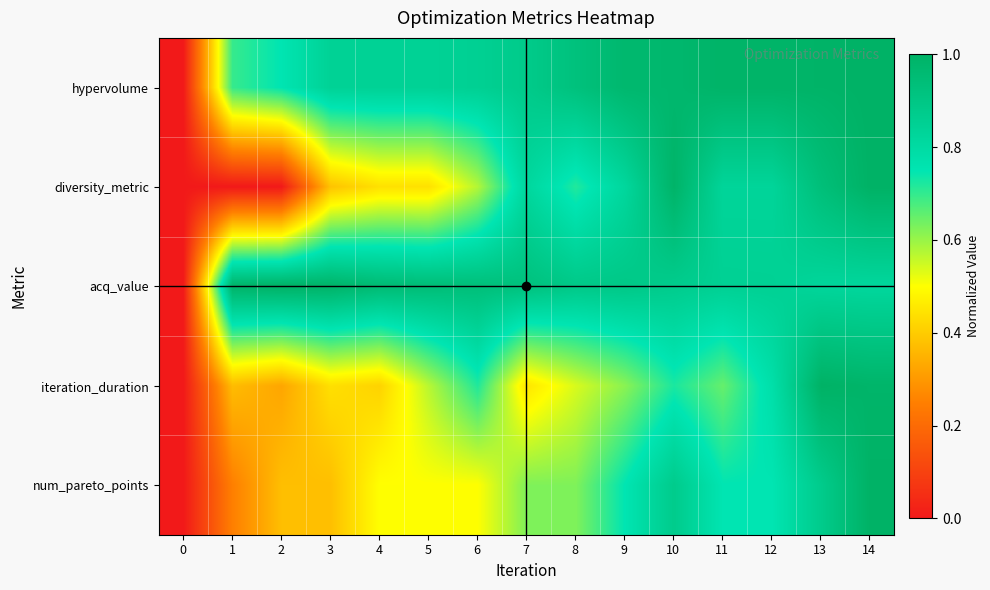

At 3, list the series in order from largest to smallest.

acq_value, hypervolume, iteration_duration, diversity_metric, num_pareto_points